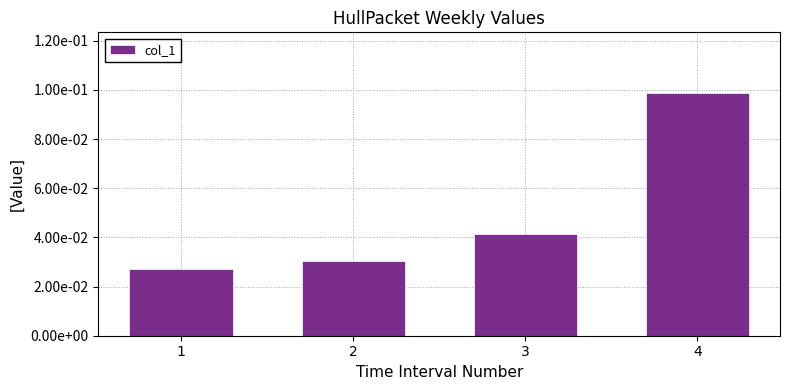

Does the chart contain stacked bars?

No